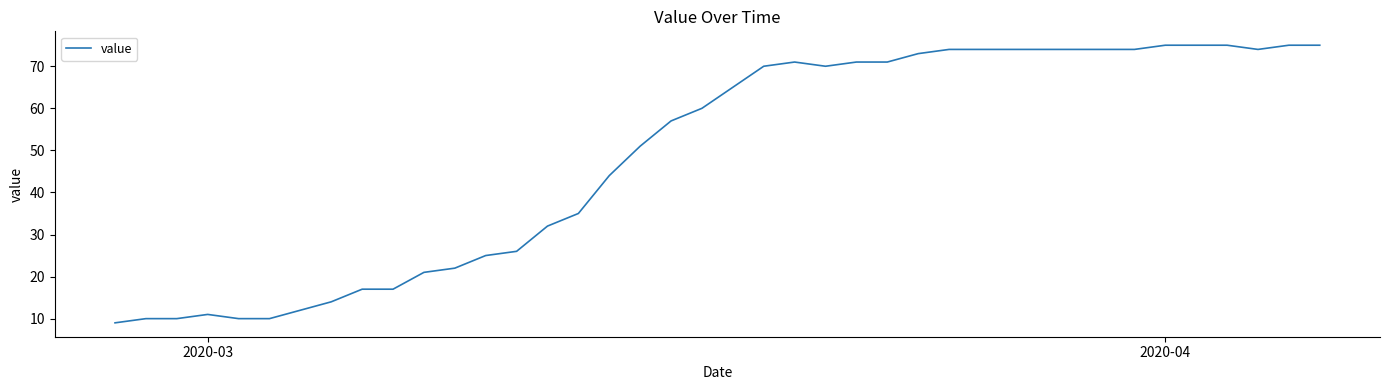

What is the difference between the maximum and minimum values?

66